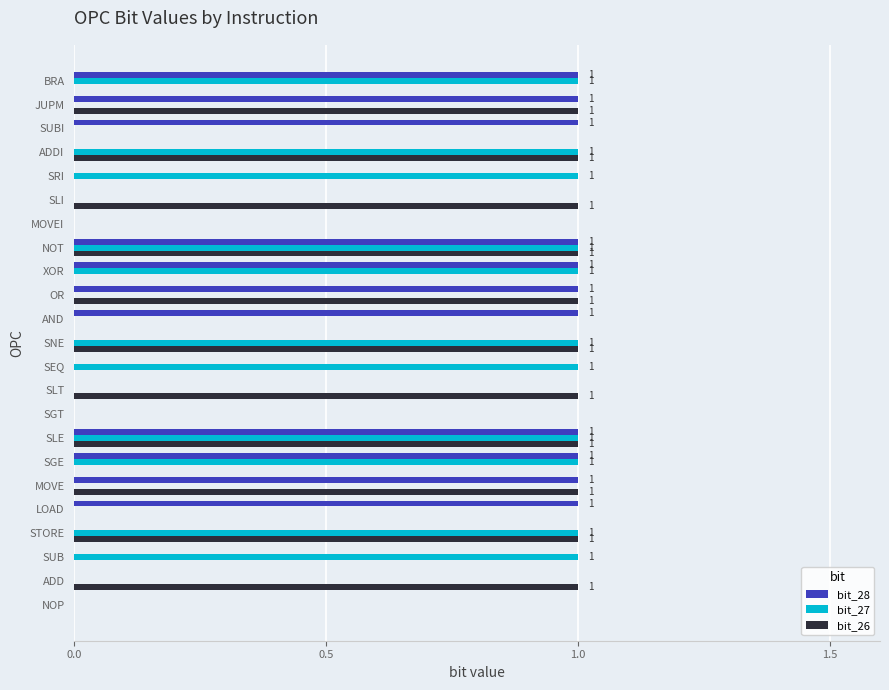

The bit_27 series shows -1 at SUBI. True or false?

False